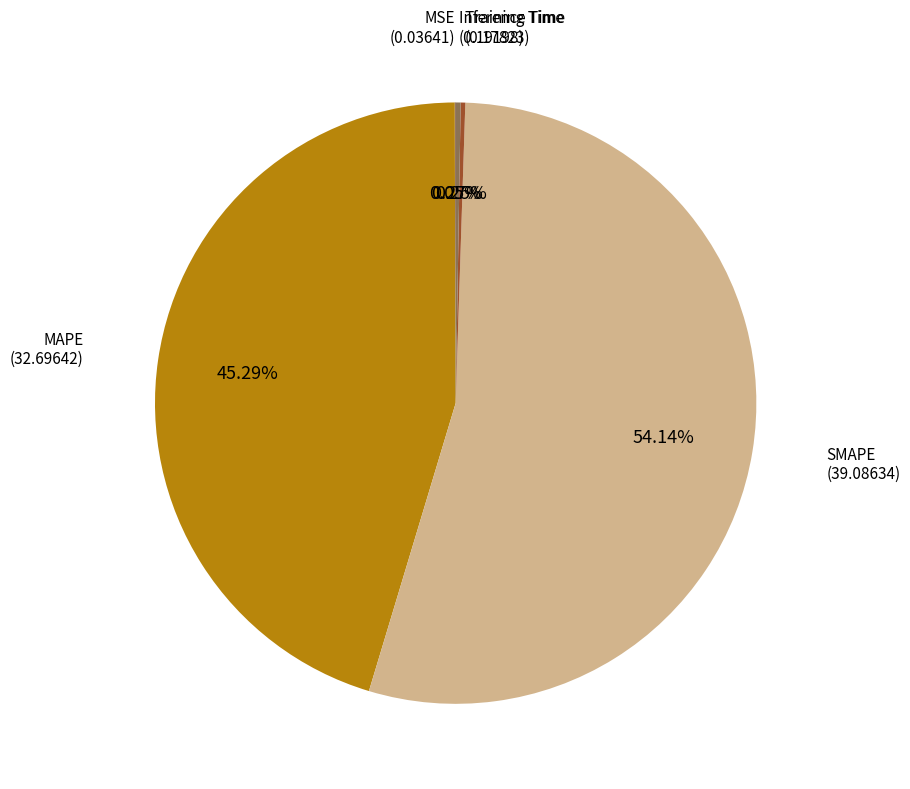

To the nearest percent, what is the average slice percentage?

20%